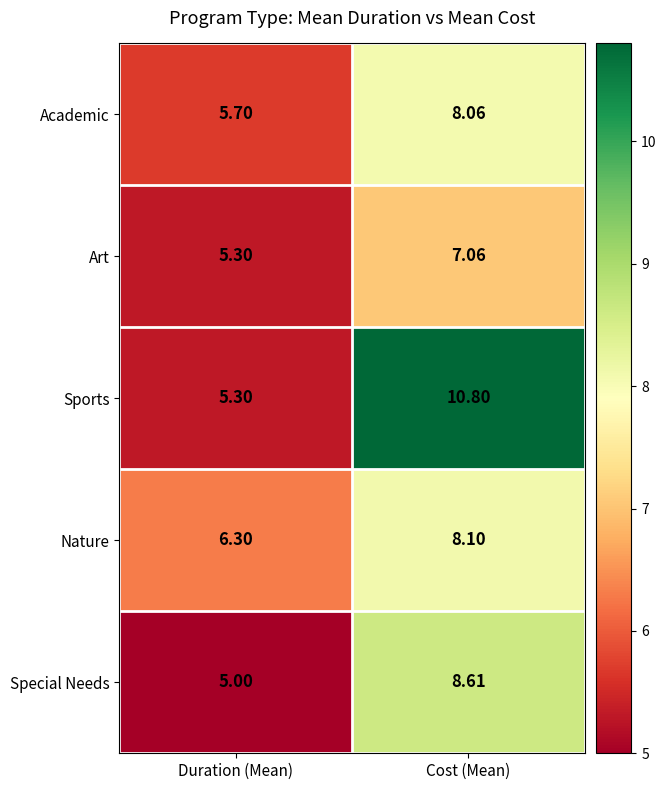

What is the maximum value shown in the chart?

10.8